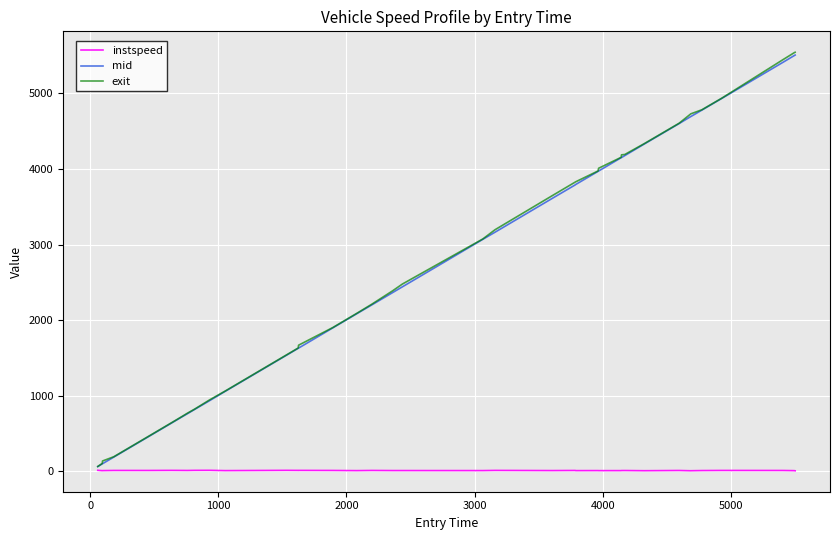

Which series has the largest range (max minus min)?

exit